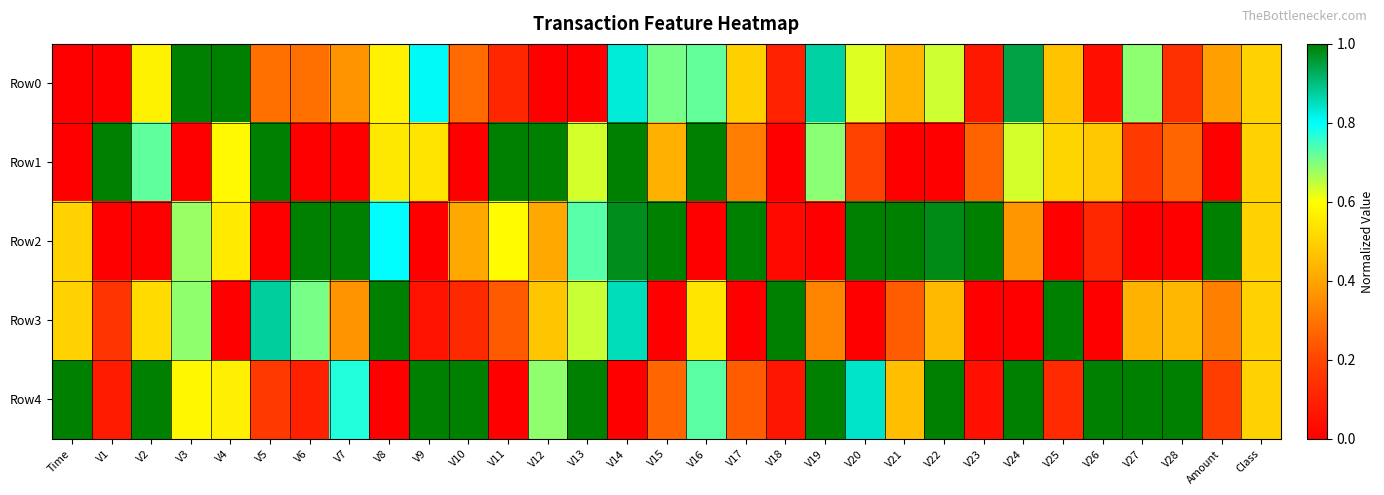

Reading left to right, list all the values displayed in this chart.

Row0: Time=0.0	V1=0.0	V2=0.6	V3=1.0	V4=1.0	V5=0.3	V6=0.3	V7=0.4	V8=0.6	V9=0.8	V10=0.3	V11=0.1	V12=0.0	V13=0.0	V14=0.8	V15=0.7	V16=0.7	V17=0.5	V18=0.1	V19=0.9	V20=0.6	V21=0.4	V22=0.6	V23=0.1	V24=0.9	V25=0.5	V26=0.0	V27=0.7	V28=0.1	Amount=0.4	Class=0.5
Row1: Time=0.0	V1=1.0	V2=0.7	V3=0.0	V4=0.6	V5=1.0	V6=0.0	V7=0.0	V8=0.5	V9=0.5	V10=0.0	V11=1.0	V12=1.0	V13=0.6	V14=1.0	V15=0.4	V16=1.0	V17=0.3	V18=0.0	V19=0.7	V20=0.2	V21=0.0	V22=0.0	V23=0.3	V24=0.6	V25=0.5	V26=0.5	V27=0.2	V28=0.3	Amount=0.0	Class=0.5
Row2: Time=0.5	V1=0.0	V2=0.0	V3=0.7	V4=0.6	V5=0.0	V6=1.0	V7=1.0	V8=0.8	V9=0.0	V10=0.4	V11=0.6	V12=0.4	V13=0.7	V14=1.0	V15=1.0	V16=0.0	V17=1.0	V18=0.0	V19=0.0	V20=1.0	V21=1.0	V22=1.0	V23=1.0	V24=0.4	V25=0.0	V26=0.1	V27=0.0	V28=0.0	Amount=1.0	Class=0.5
Row3: Time=0.5	V1=0.2	V2=0.5	V3=0.7	V4=0.0	V5=0.9	V6=0.7	V7=0.4	V8=1.0	V9=0.1	V10=0.1	V11=0.2	V12=0.5	V13=0.6	V14=0.9	V15=0.0	V16=0.5	V17=0.0	V18=1.0	V19=0.3	V20=0.0	V21=0.2	V22=0.4	V23=0.0	V24=0.0	V25=1.0	V26=0.0	V27=0.4	V28=0.4	Amount=0.3	Class=0.5
Row4: Time=1.0	V1=0.1	V2=1.0	V3=0.6	V4=0.6	V5=0.2	V6=0.1	V7=0.8	V8=0.0	V9=1.0	V10=1.0	V11=0.0	V12=0.7	V13=1.0	V14=0.0	V15=0.3	V16=0.7	V17=0.2	V18=0.1	V19=1.0	V20=0.8	V21=0.5	V22=1.0	V23=0.0	V24=1.0	V25=0.1	V26=1.0	V27=1.0	V28=1.0	Amount=0.2	Class=0.5